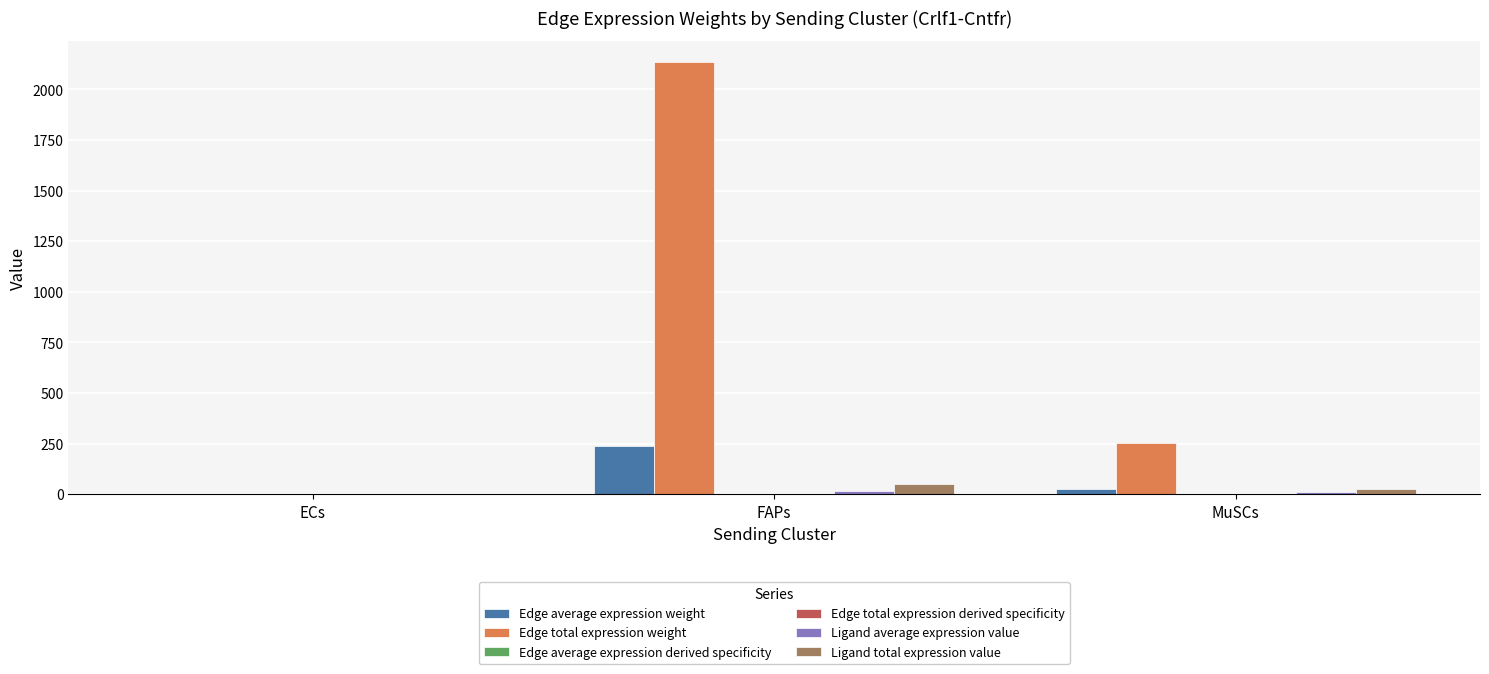

Which series changed the most between ECs and MuSCs?

Edge total expression weight